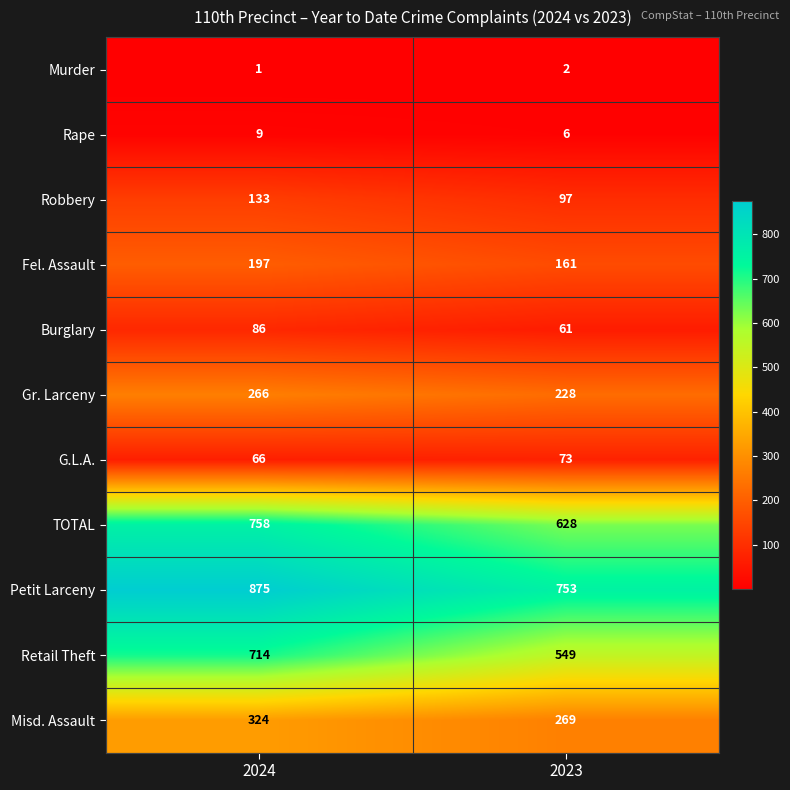

Which series has the largest total across all categories?

Petit Larceny